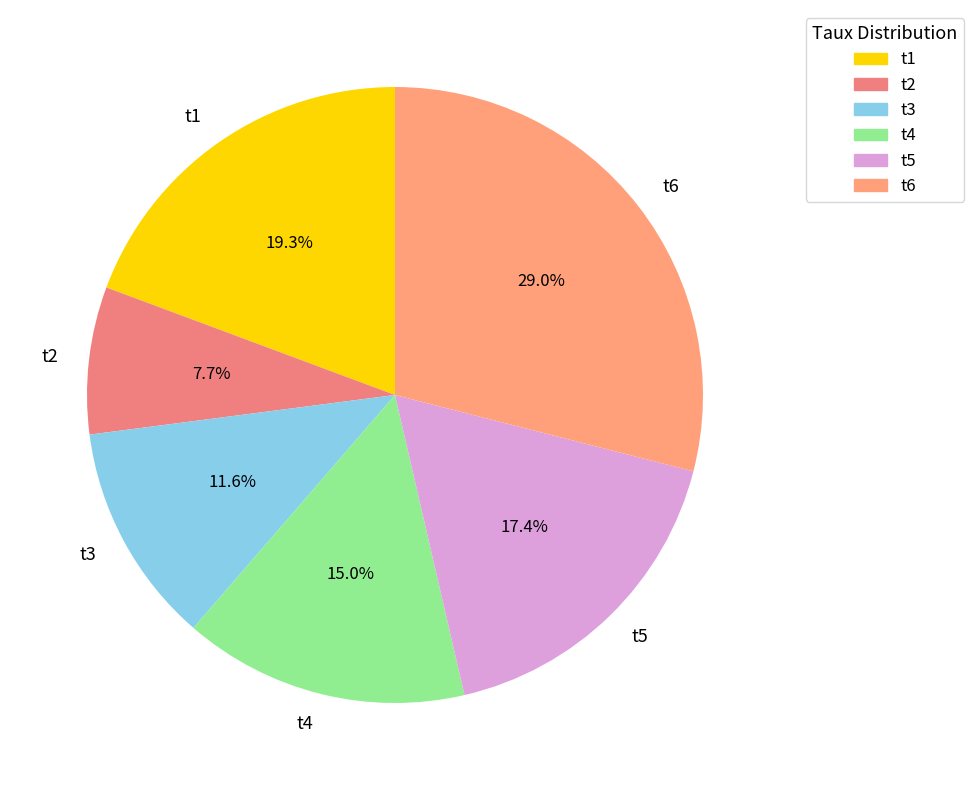

The t2 slice represents 8% of the pie. True or false?

True